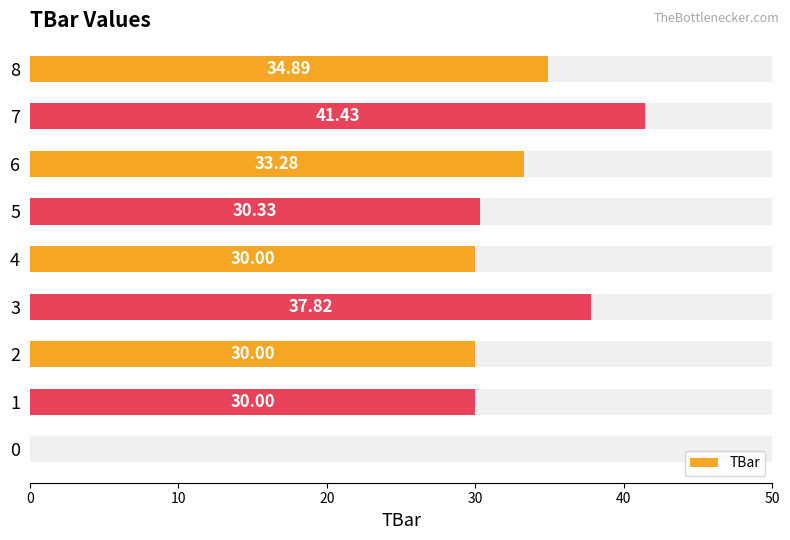

What is the difference between the values at 3 and 4?

7.8